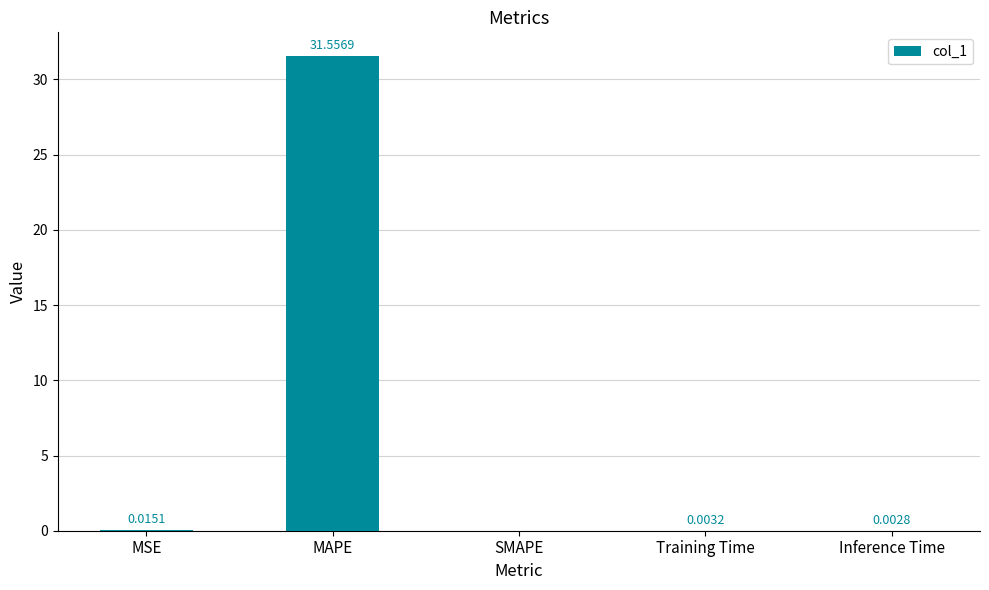

Which has a higher value, MSE or Inference Time?

MSE